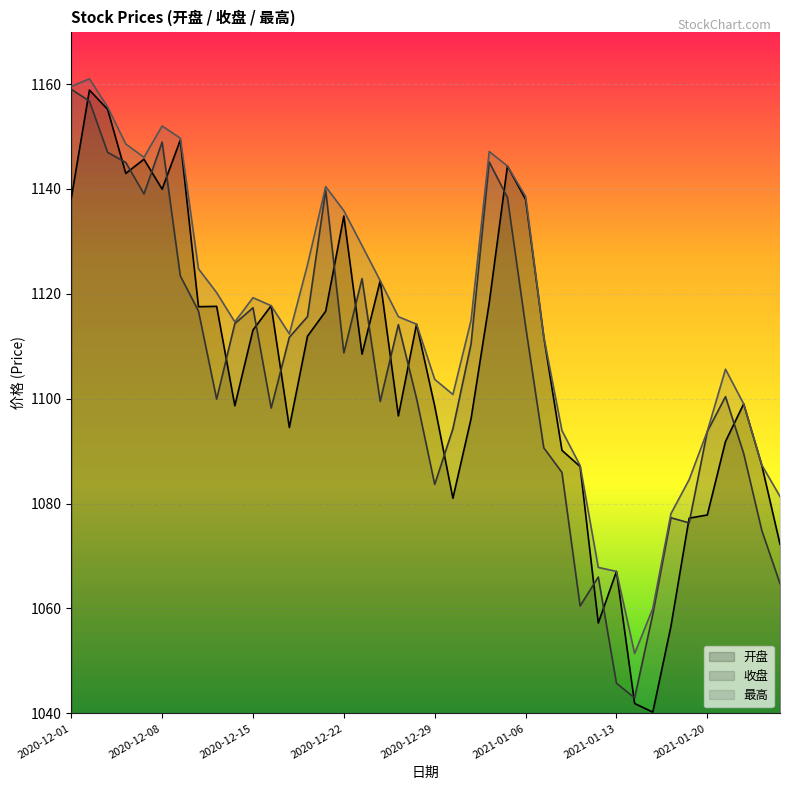

What is the spread (max minus min) of values at 2020-12-09?

26.3